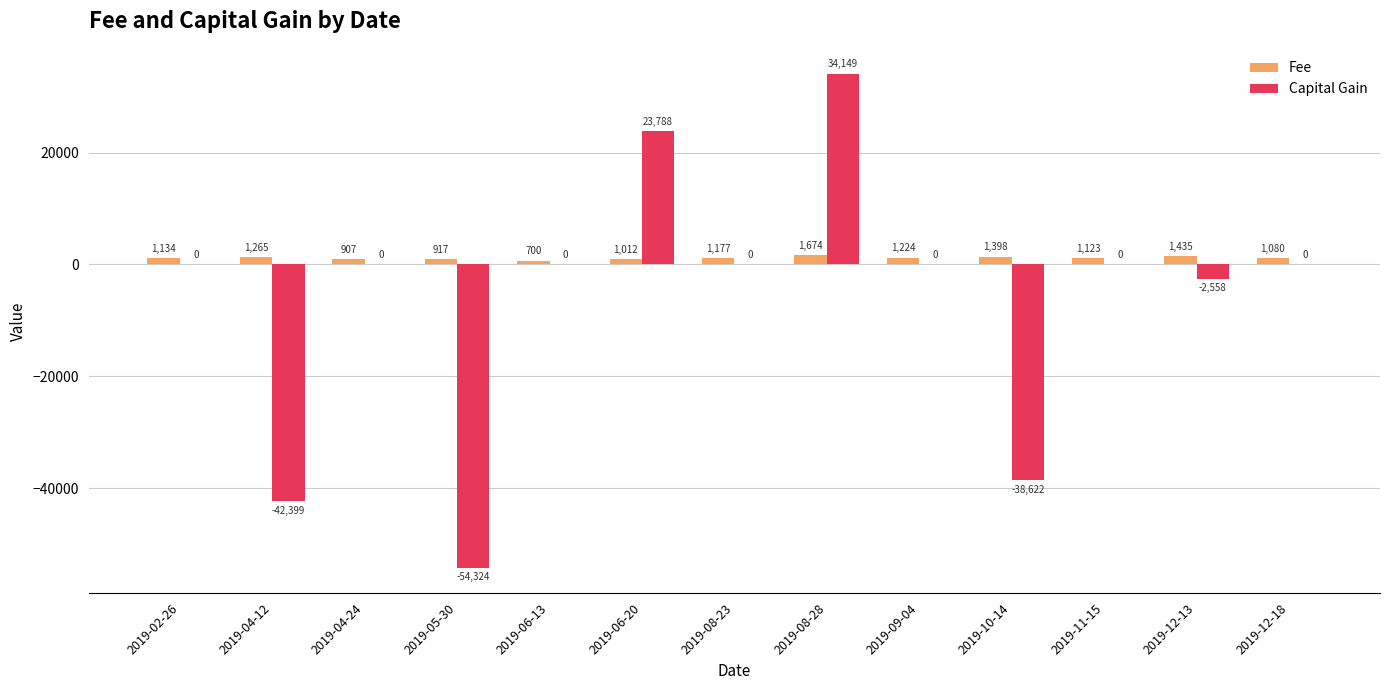

The Fee series shows 1177 at 2019-08-23. True or false?

True